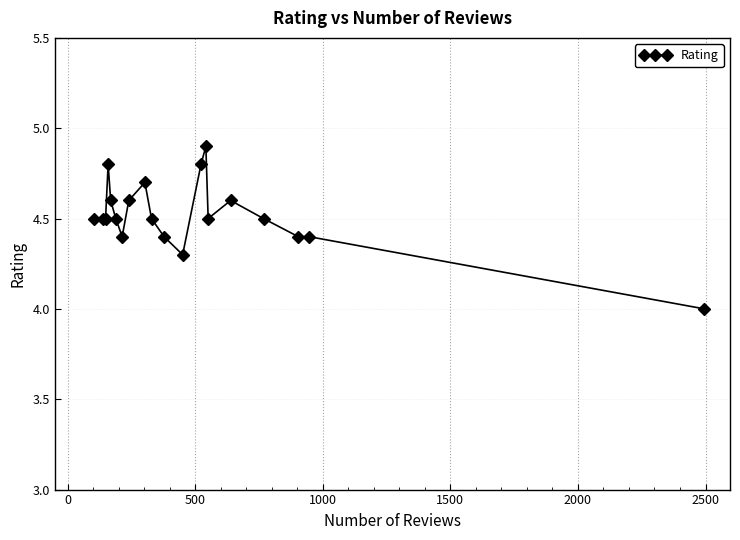

What is the value of the 9th point from the left?

4.7